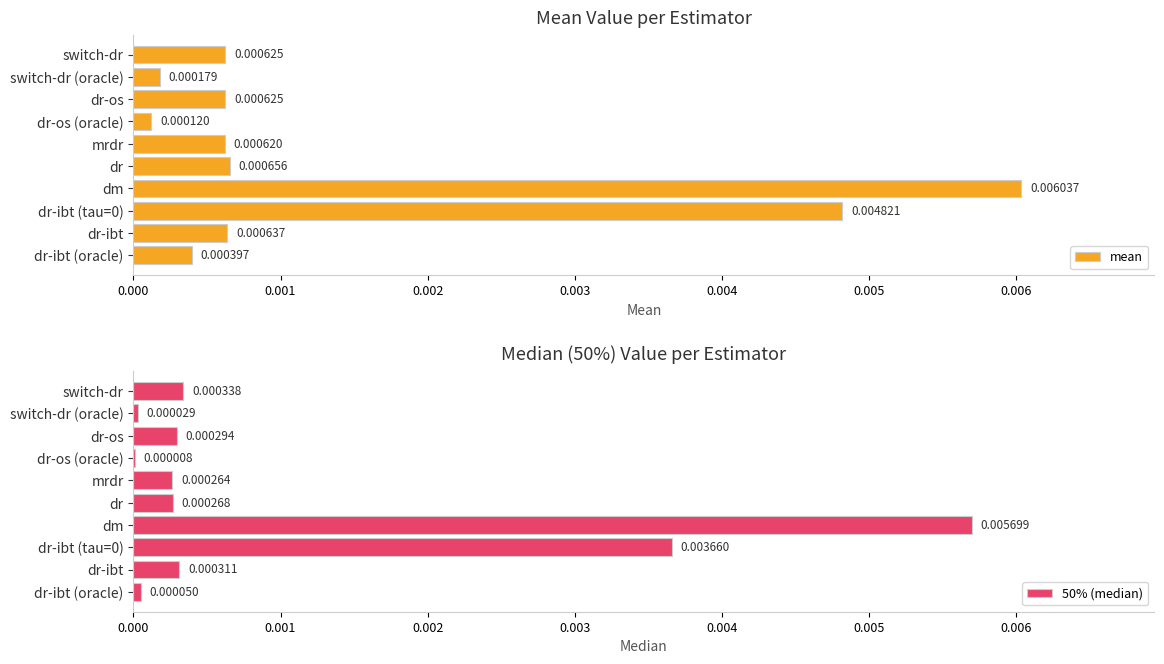

At which label does mean reach its minimum?

dr-os (oracle)